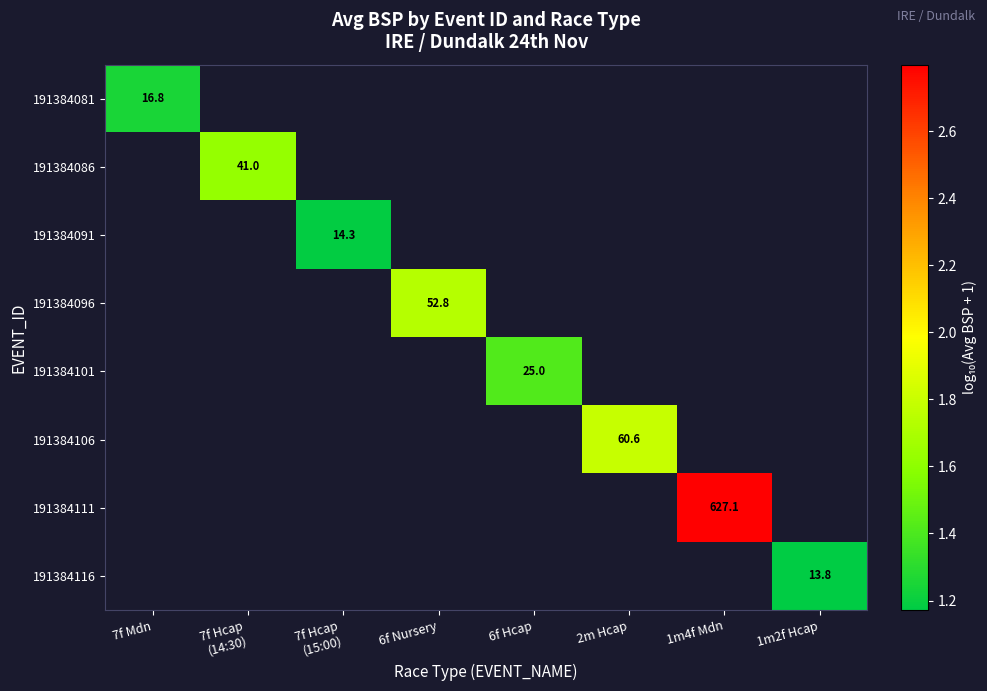

At which category does the chart reach its peak across all series?

1m4f Mdn